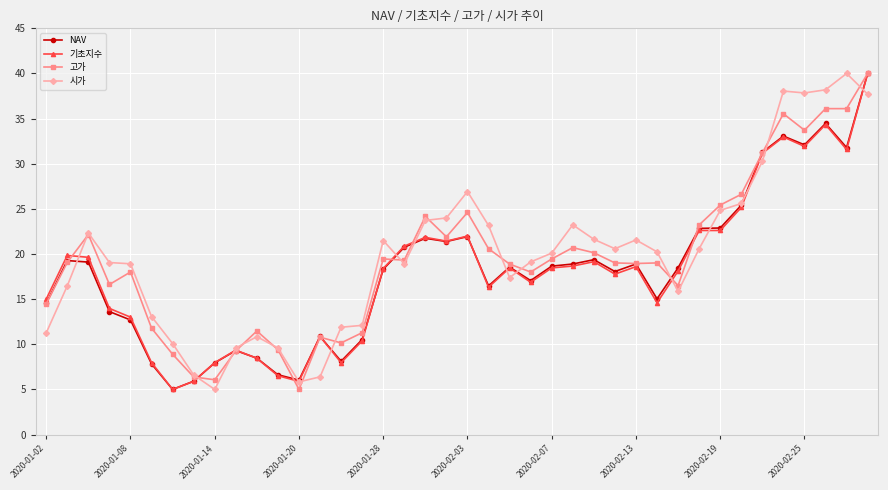

True or false: 기초지수 has more than 2 points higher than both neighbors.

True